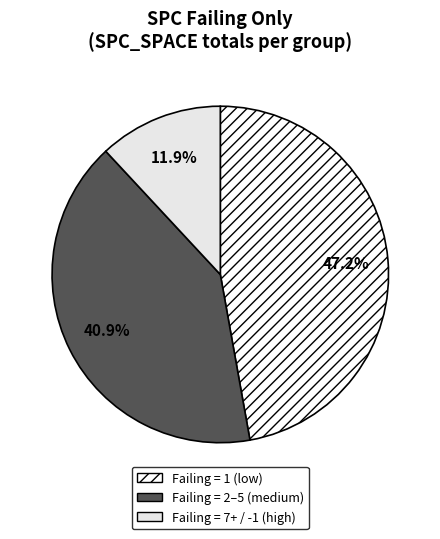

How many slices are in this pie chart?

3